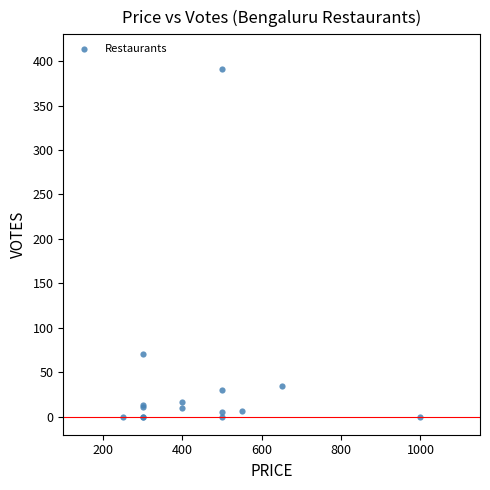

What Y value in the scatter plot is closest to 195?

71